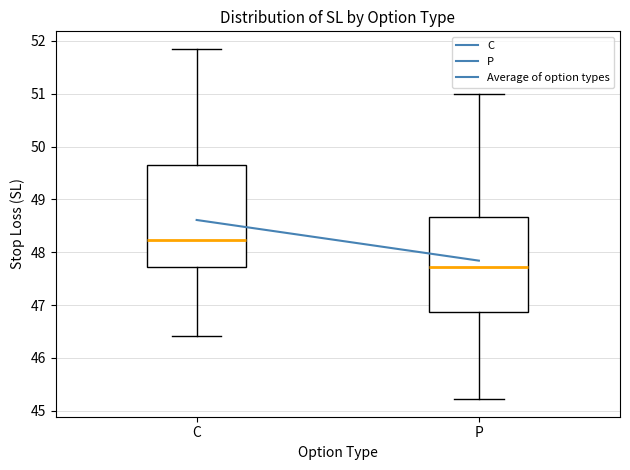

Which box has the lowest median line?

P